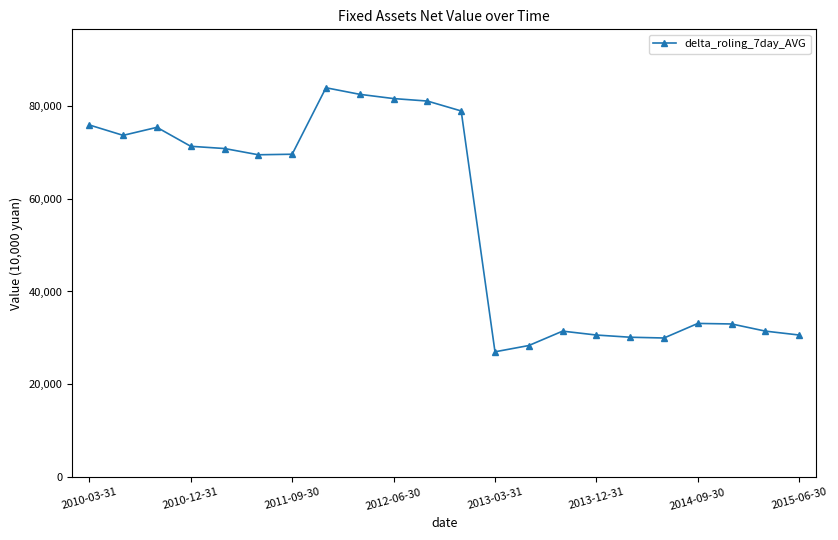

True or false: the data has more than 2 interior local peaks.

True